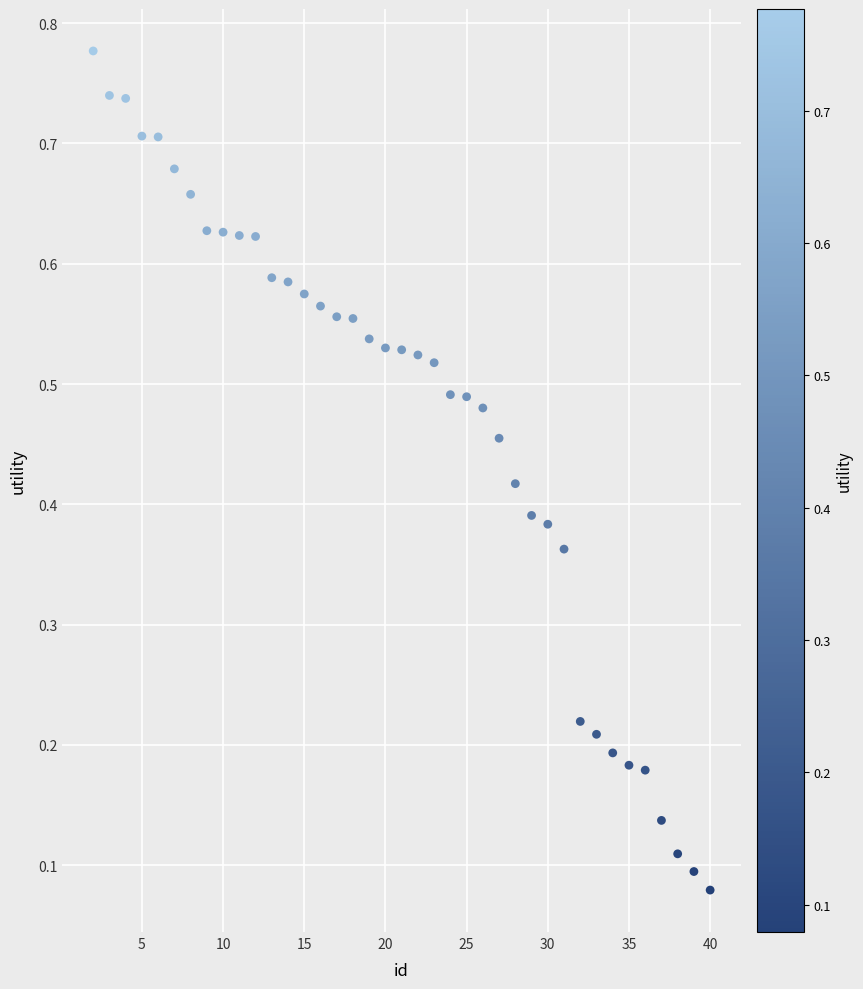

What is the range of X values (max minus min)?

38.0